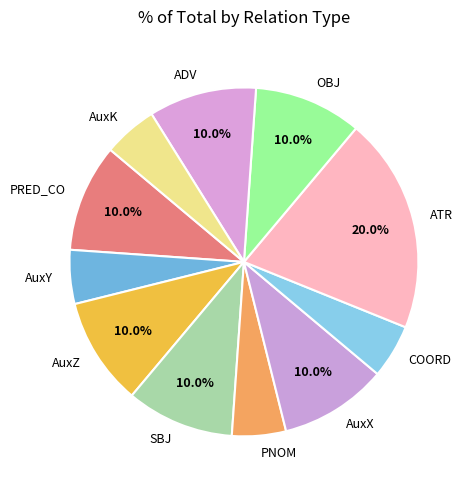

Do AuxK and ADV together represent more than half of the pie?

No